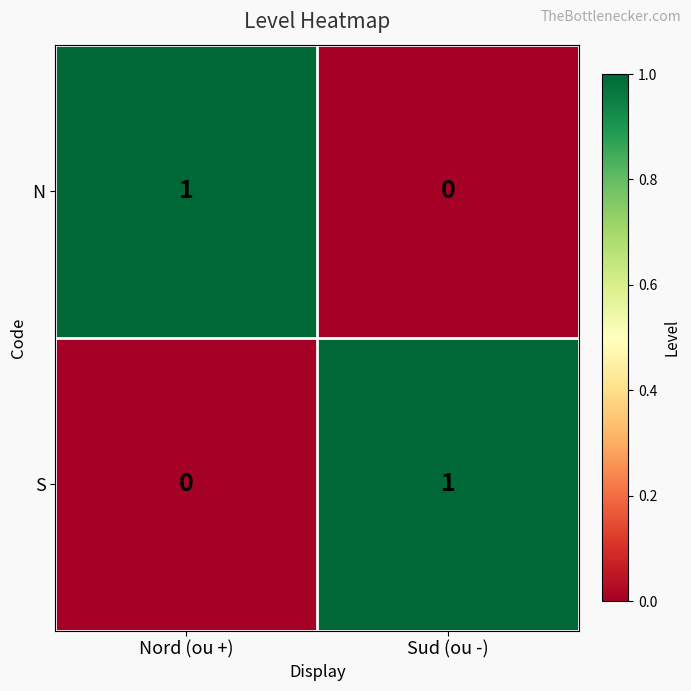

Where is S nearest to the value 0?

Nord (ou +)